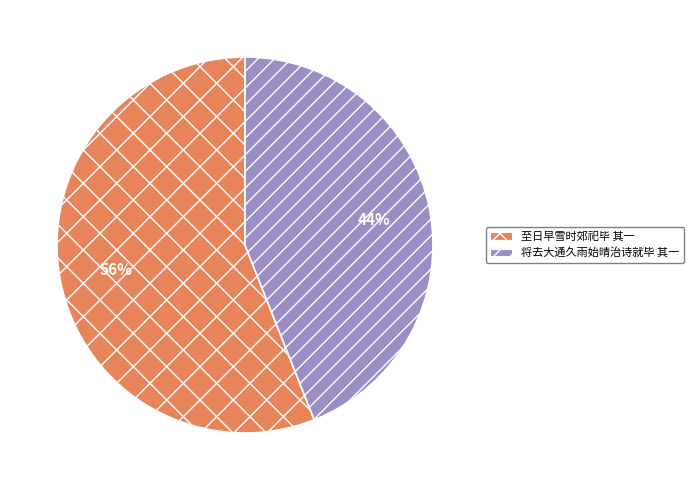

The 将去大通久雨始晴治诗就毕 其一 slice represents 44% of the pie. True or false?

True